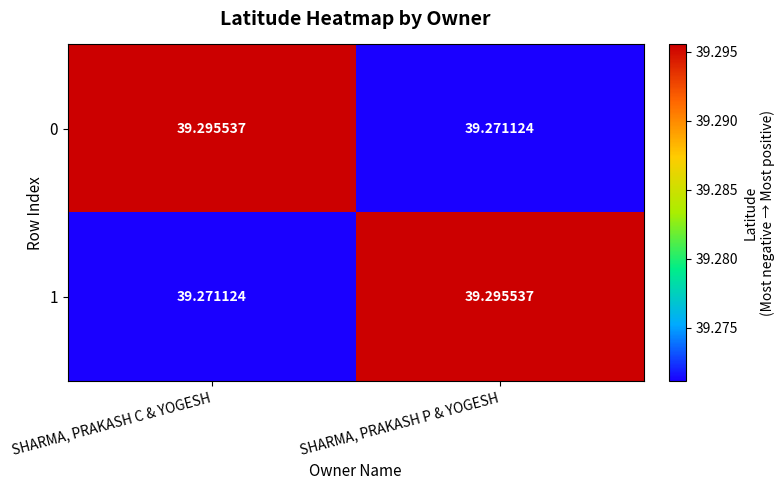

What is the minimum value shown in the chart?

39.3